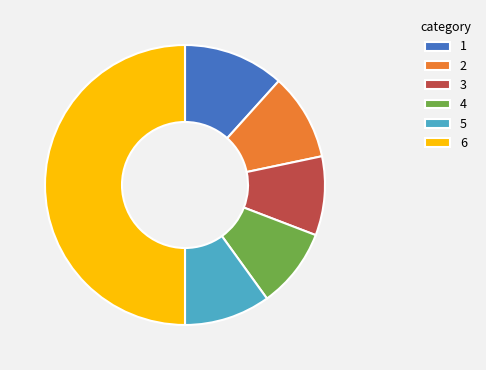

Is 2 the majority of the pie?

No